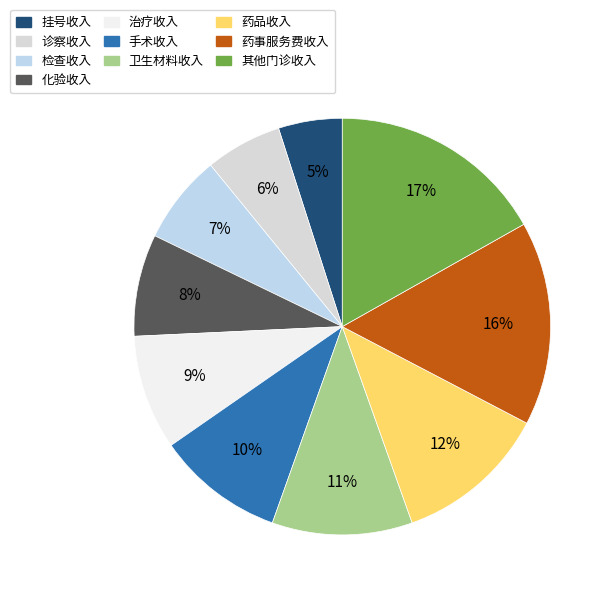

Do 治疗收入 and 挂号收入 together represent more than half of the pie?

No